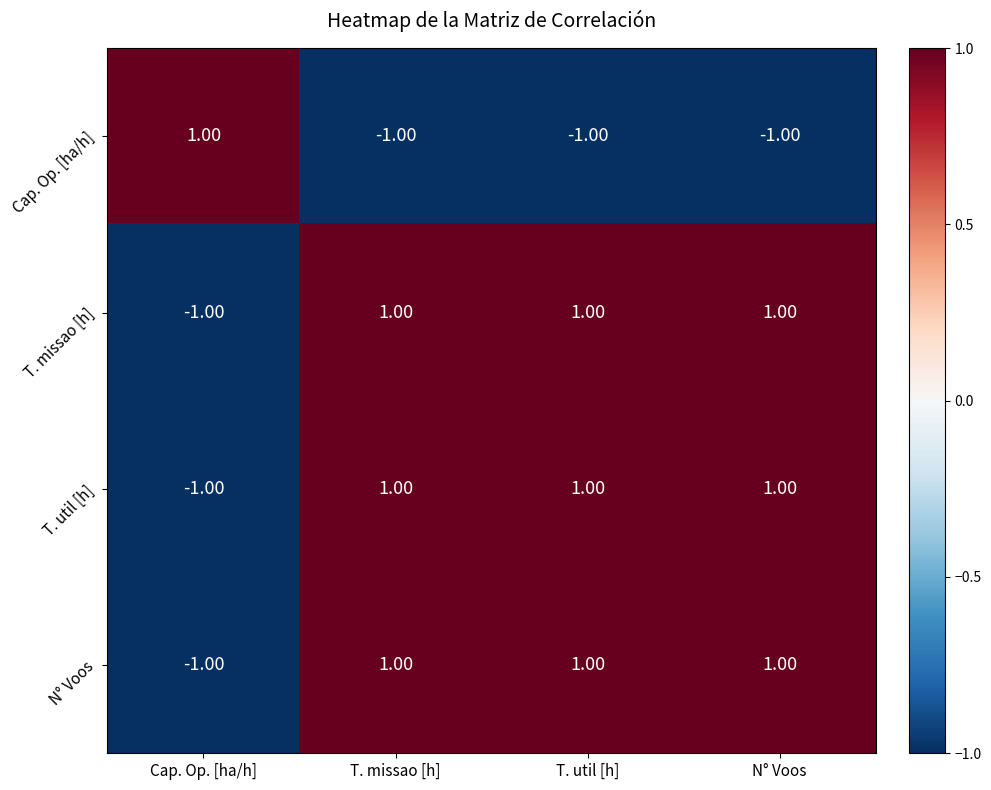

How many negative values does the N° Voos series have?

1